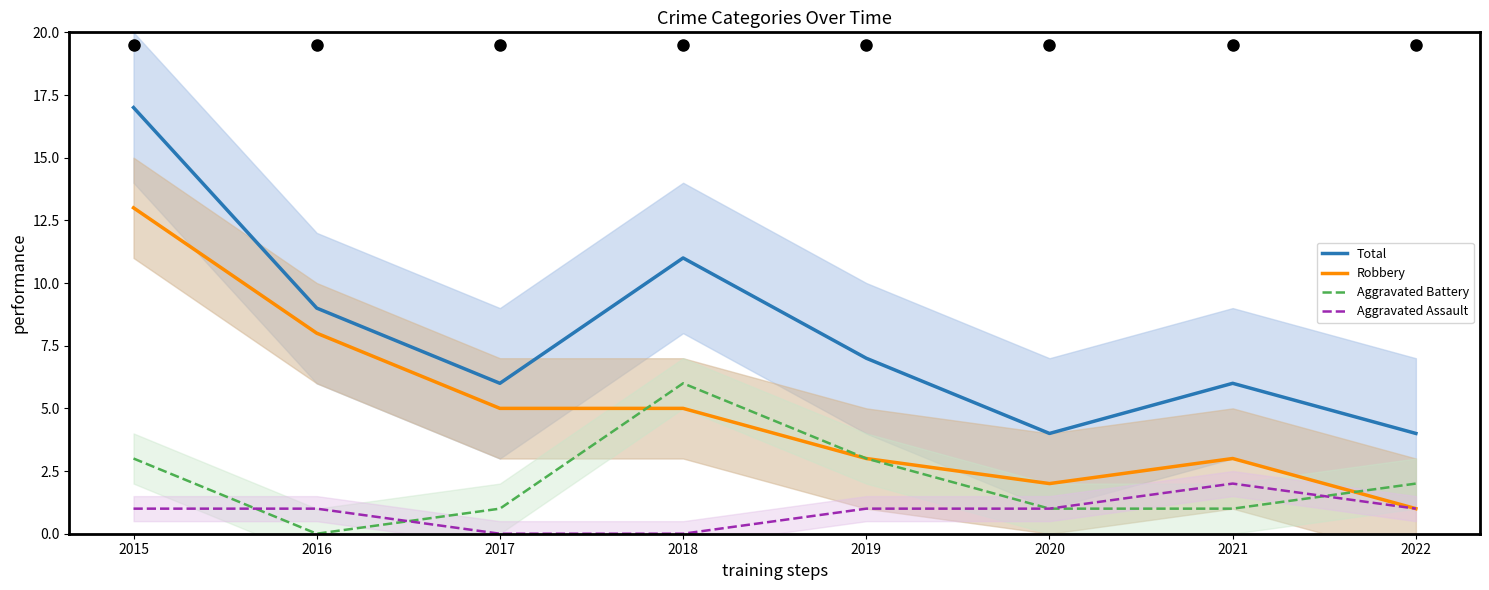

Which category has the highest value across all series?

2015